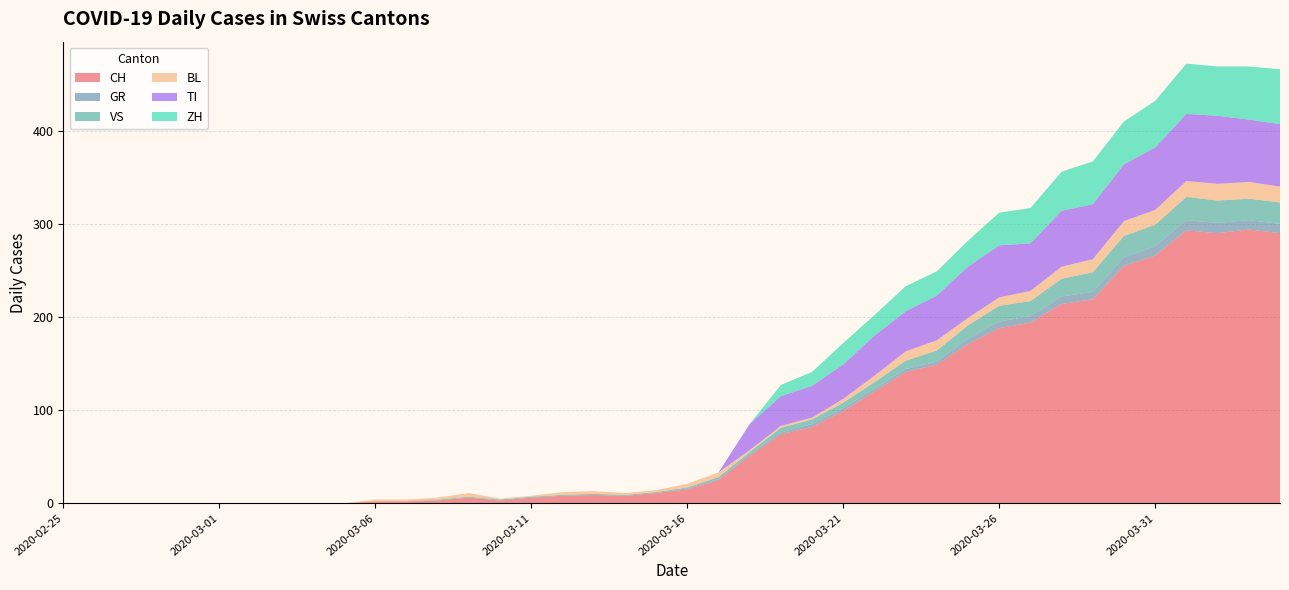

Reading right to left, what are all the values shown in this chart?

CH: 290	294	290	293	266	255	219	214	194	188	171	149	141	120	99	82	74	51	25	15	11	8	9	8	6	3	6	3	2	2	0	0	0	0	0	0	0	0	0	0
GR: 10	10	11	11	10	9	8	8	7	7	6	3	3	3	3	3	2	2	1	1	0	0	0	0	0	0	0	0	0	0	0	0	0	0	0	0	0	0	0	0
VS: 23	23	24	25	23	23	21	19	16	17	14	12	9	7	6	5	5	2	2	1	1	1	1	1	1	1	1	1	0	0	0	0	0	0	0	0	0	0	0	0
BL: 17	18	18	17	16	16	14	13	11	9	8	11	10	7	4	2	2	2	5	4	2	2	3	3	1	1	4	2	2	2	0	0	0	0	0	0	0	0	0	0
TI: 67	67	73	72	67	61	59	60	51	56	55	48	43	43	37	34	32	28	0	0	0	0	0	0	0	0	0	0	0	0	0	0	0	0	0	0	0	0	0	0
ZH: 59	57	53	54	50	46	46	42	38	35	28	26	27	22	23	15	12	0	0	0	0	0	0	0	0	0	0	0	0	0	0	0	0	0	0	0	0	0	0	0